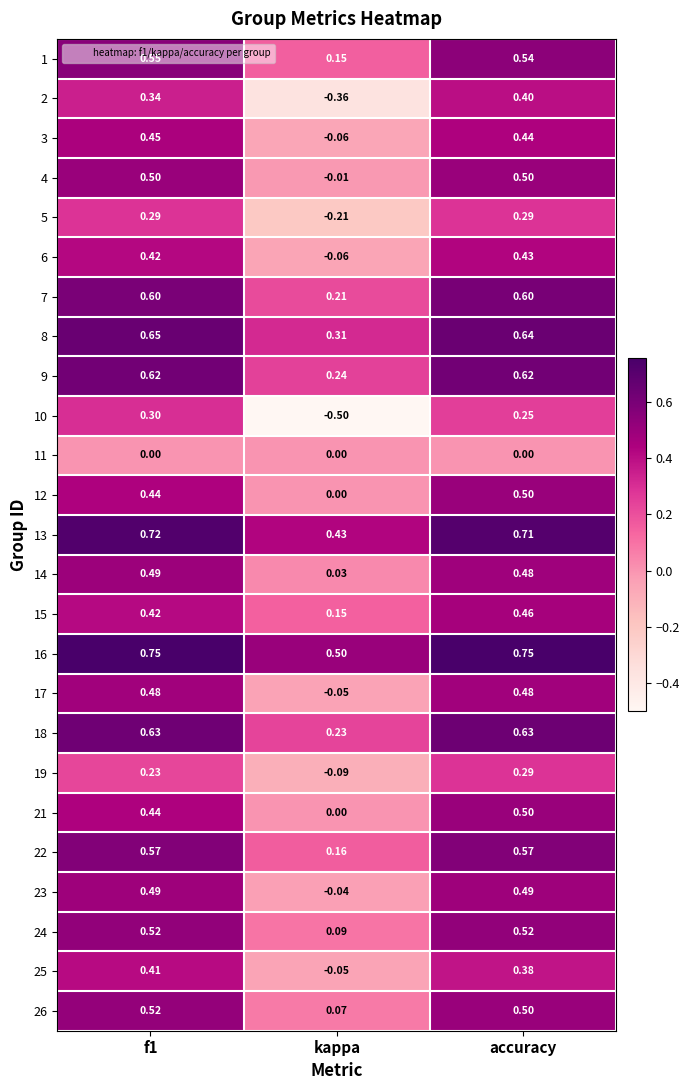

How many data points does each series have?

3